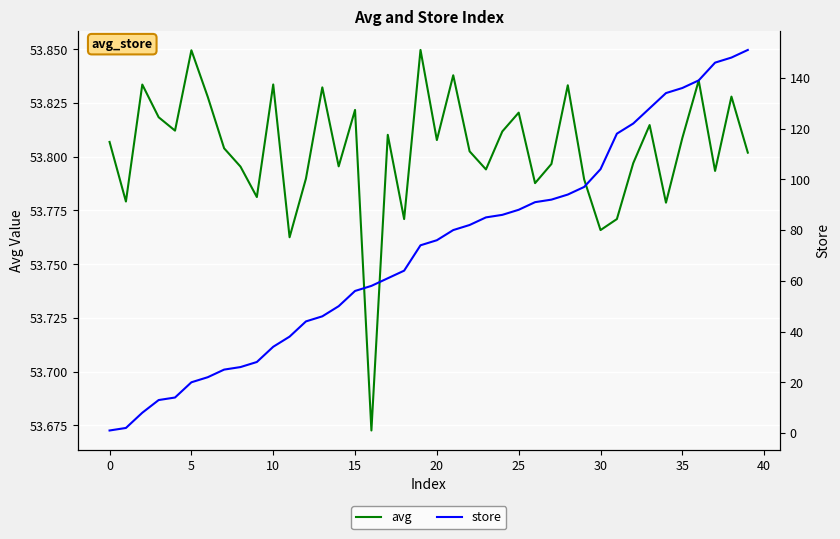

What is the minimum value for avg?

53.7